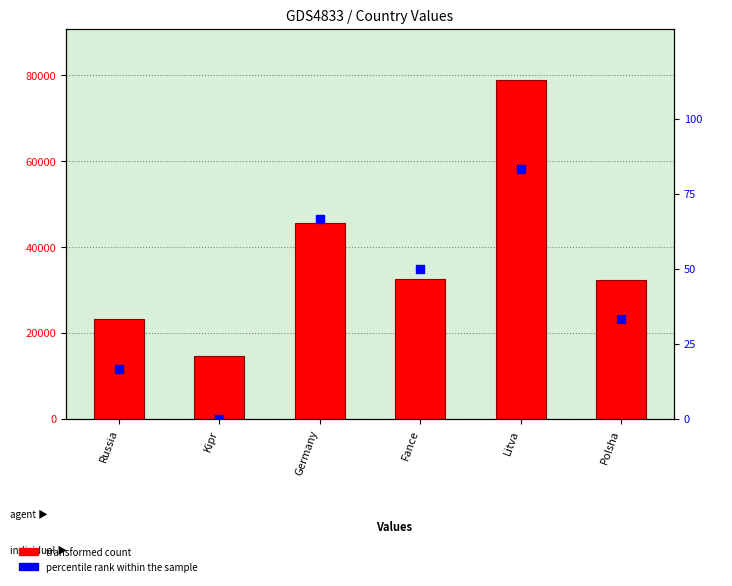

What are all the series names shown in the legend?

transformed count, percentile rank within the sample